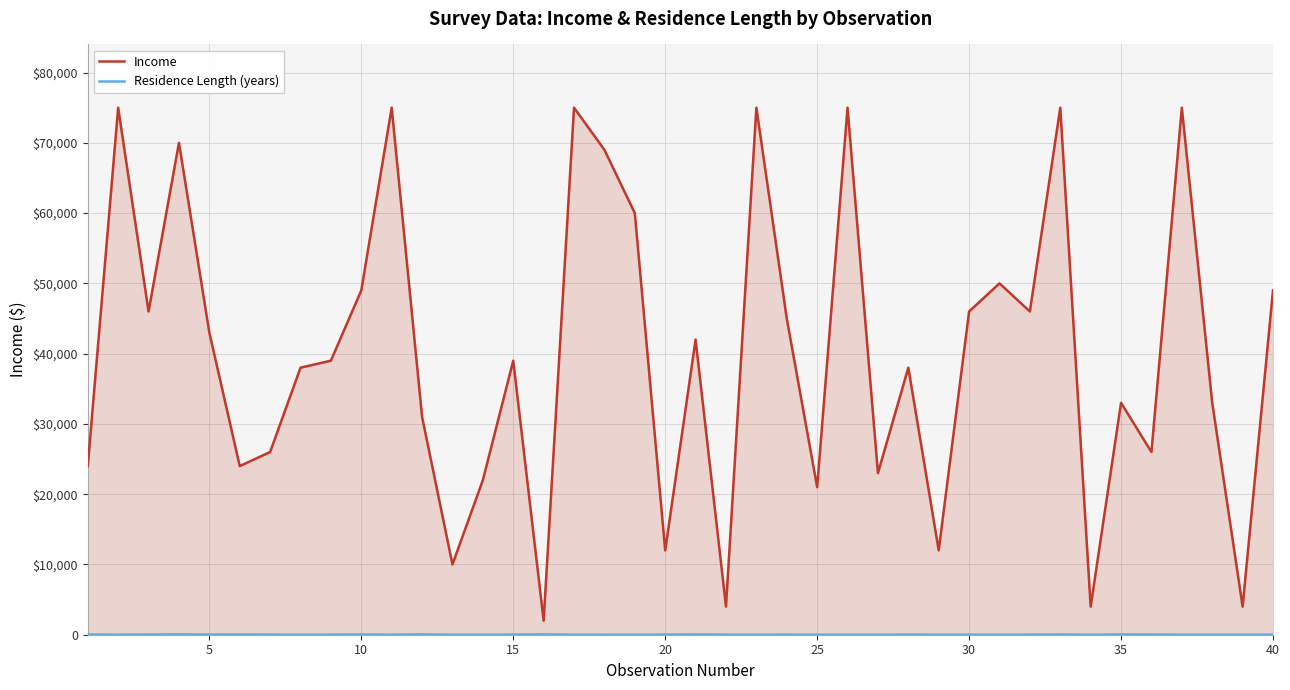

At how many categories does at least one series exceed 34789?

23